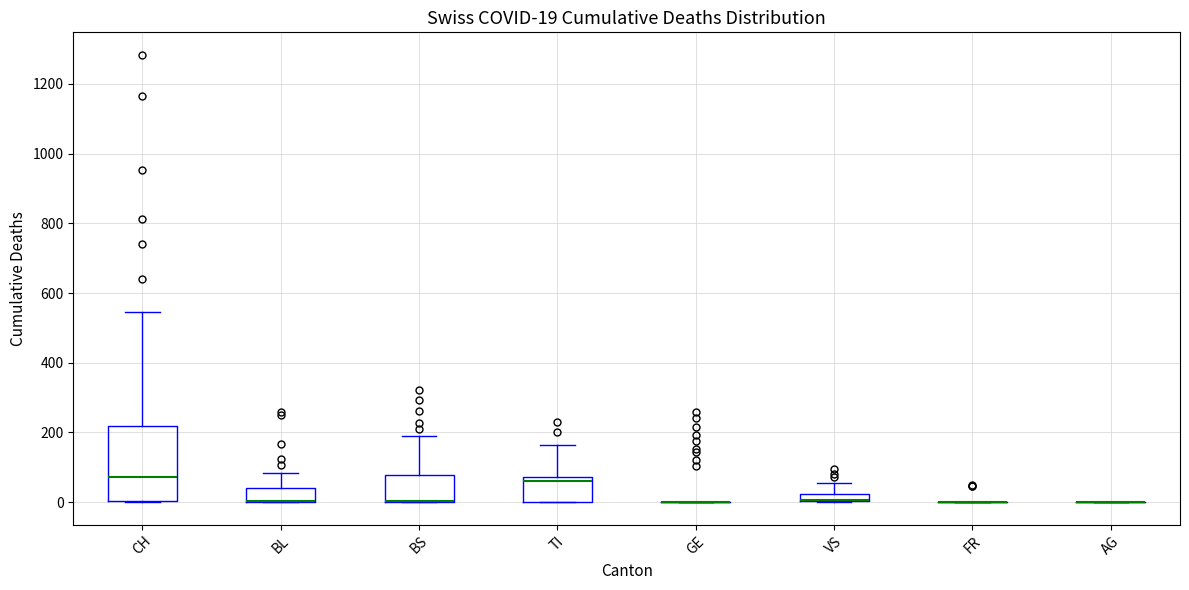

Which box is the tallest, from its lower edge to its upper edge?

CH